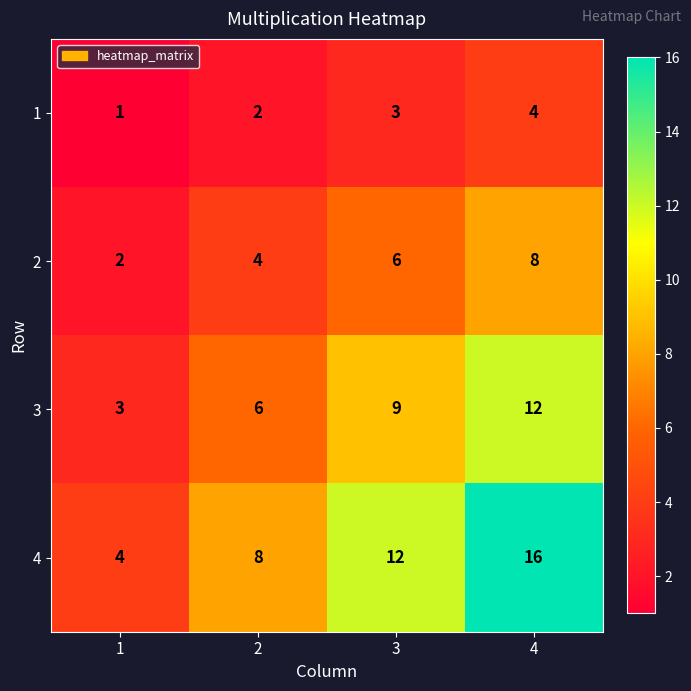

What is the difference between the maximum and second lowest values in the 2 series?

4